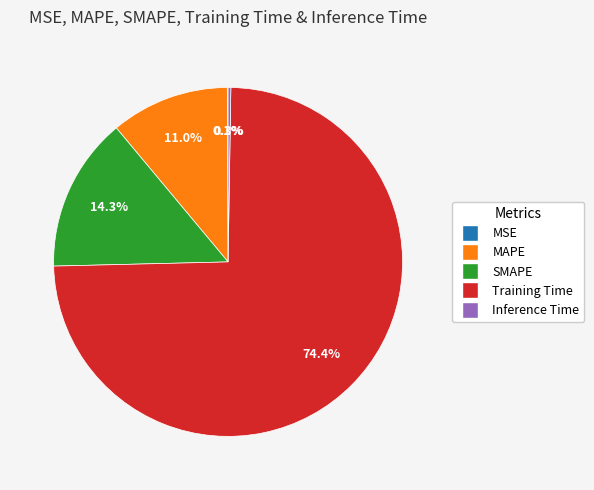

Do SMAPE and MAPE together represent more than half of the pie?

No